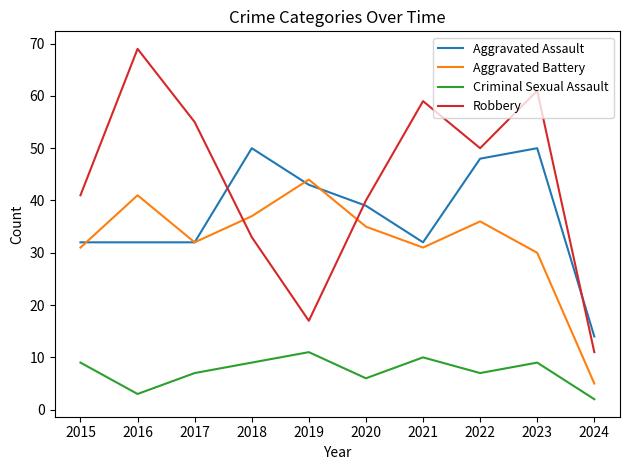

Is this an area chart (filled region under the line)?

No